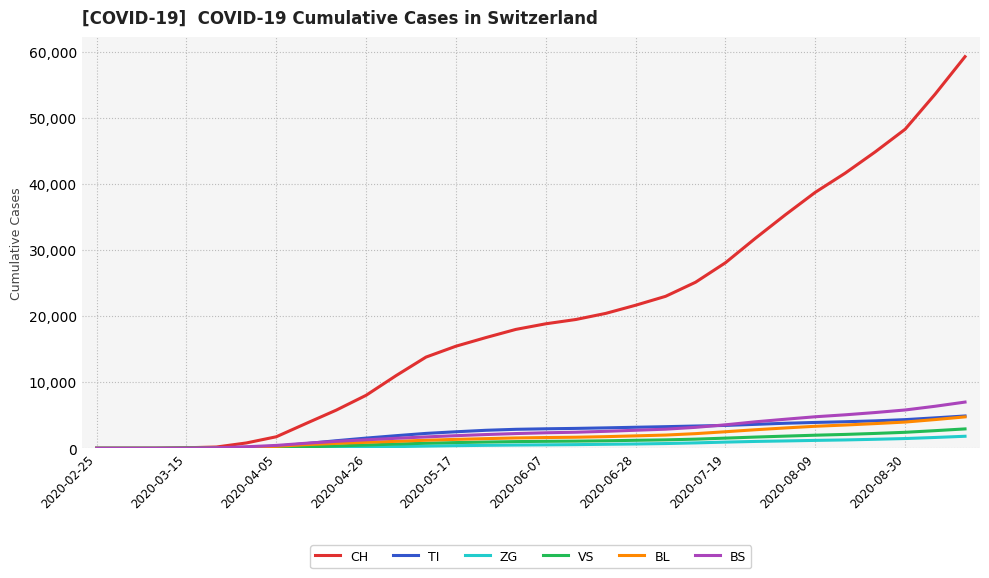

Which series has the largest total across all categories?

CH